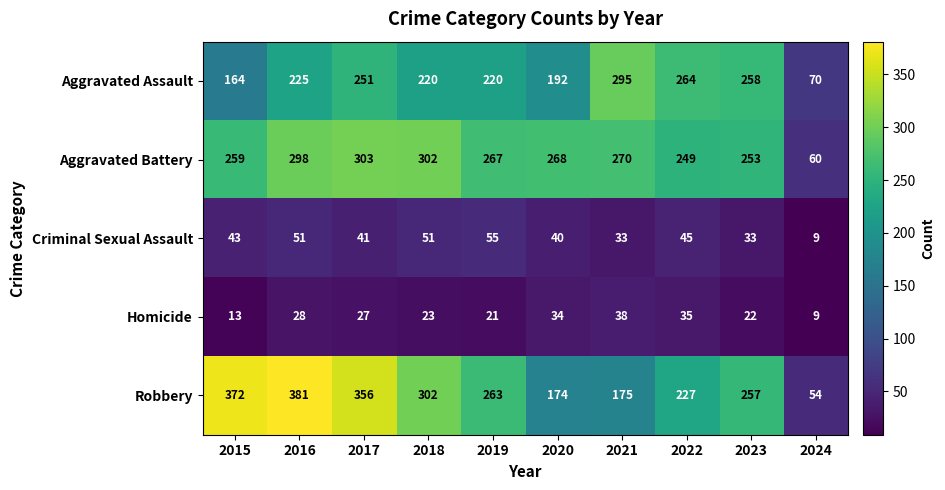

At how many categories does at least one series exceed 46?

10